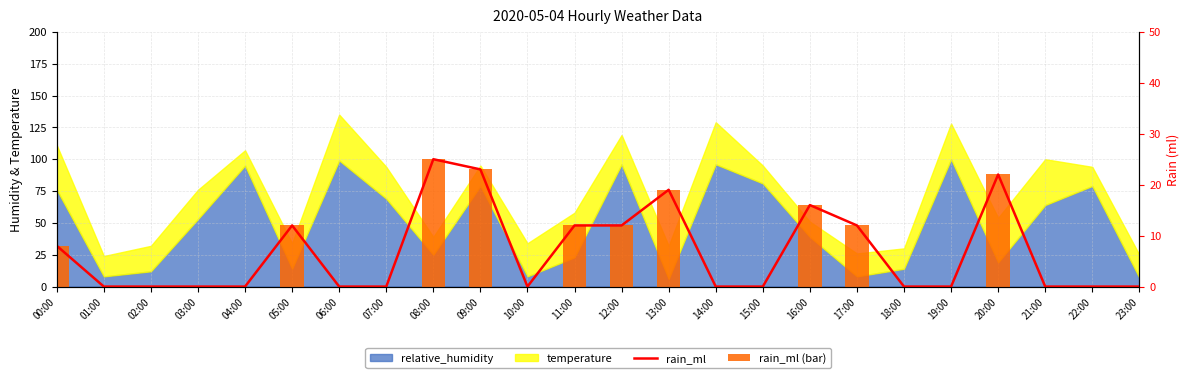

Count the rain_ml values in the range 0 to 12.

19